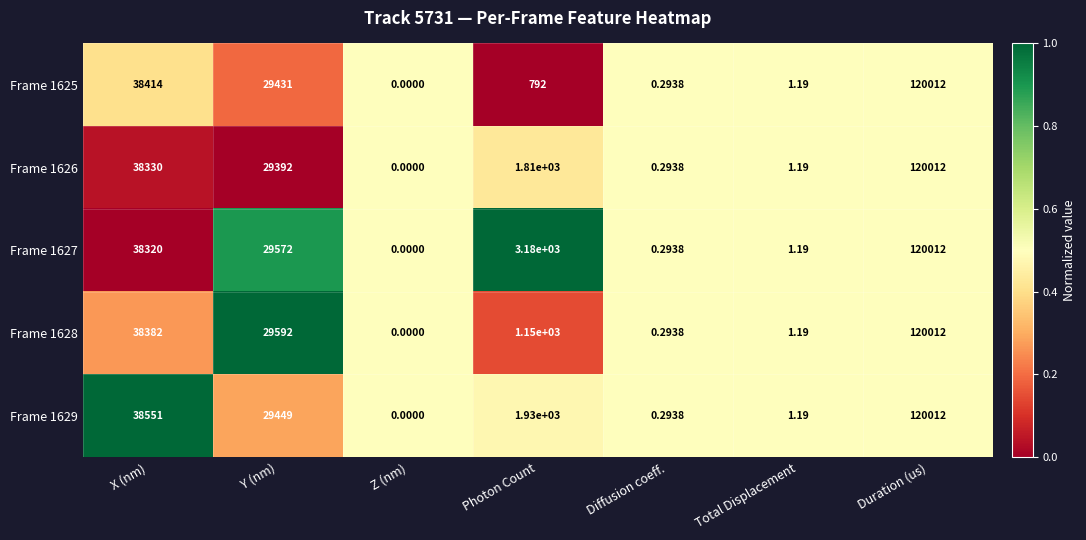

At which label does Frame 1627 reach its peak?

Duration (us)